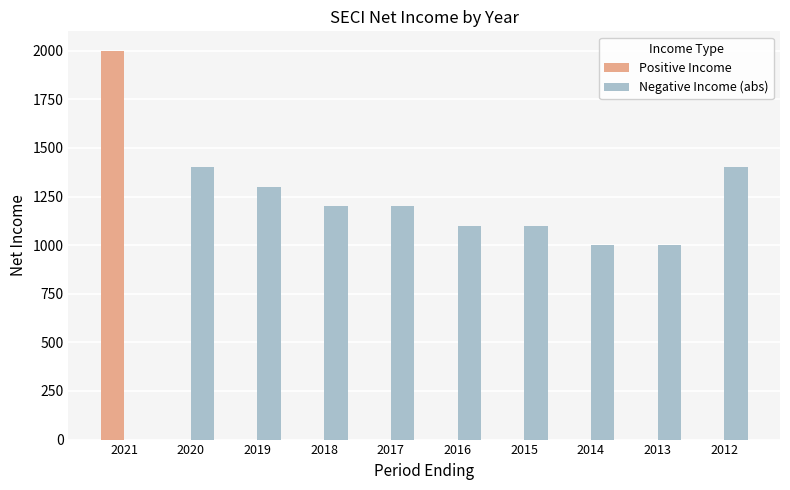

Reading left to right, what are all the values shown in this chart?

Positive Income: 2000	0	0	0	0	0	0	0	0	0
Negative Income (abs): 0	1400	1300	1200	1200	1100	1100	1000	1000	1400